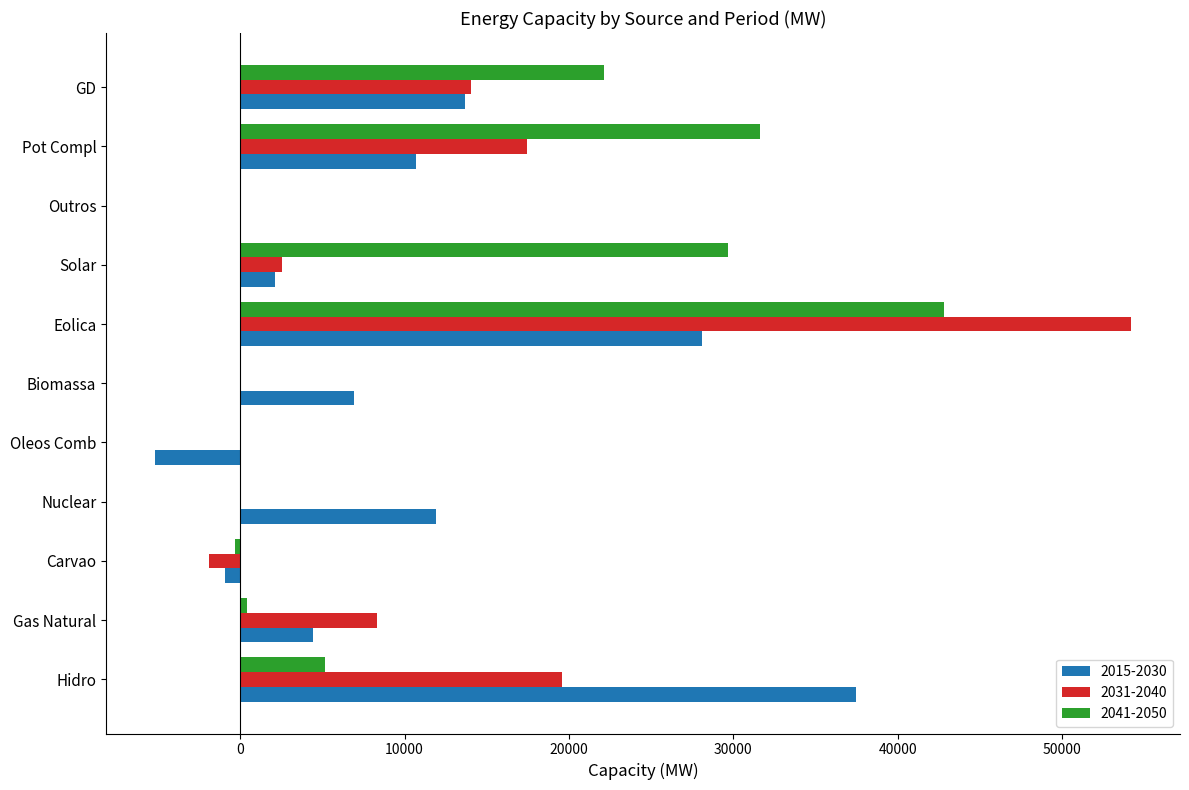

What is the maximum value shown in the chart?

54203